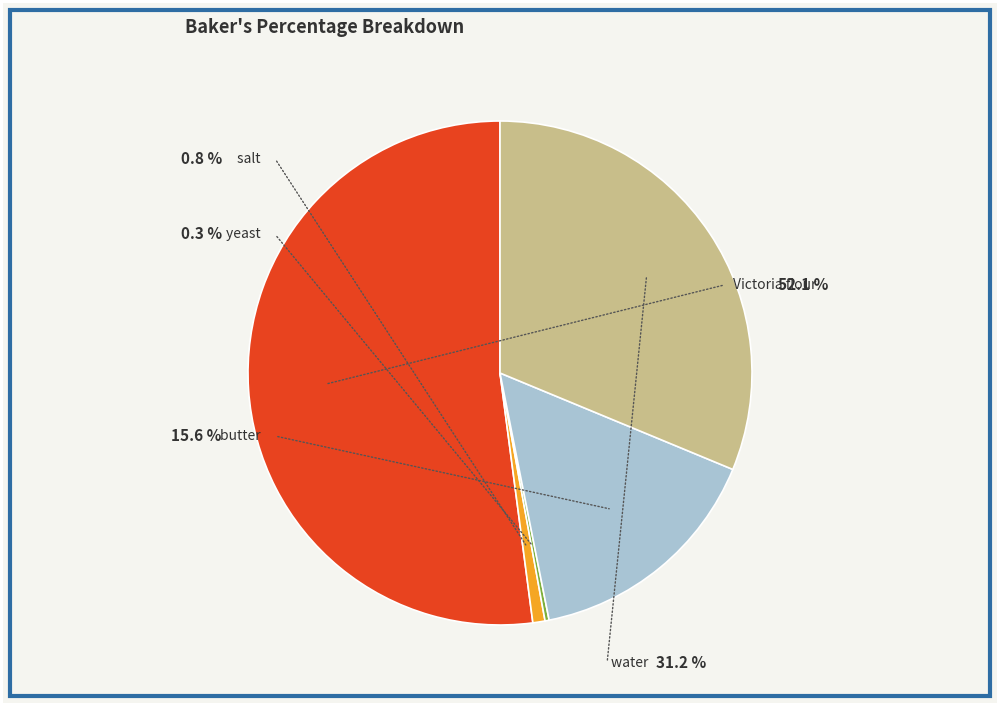

Is it true that yeast is 1% of the pie?

False